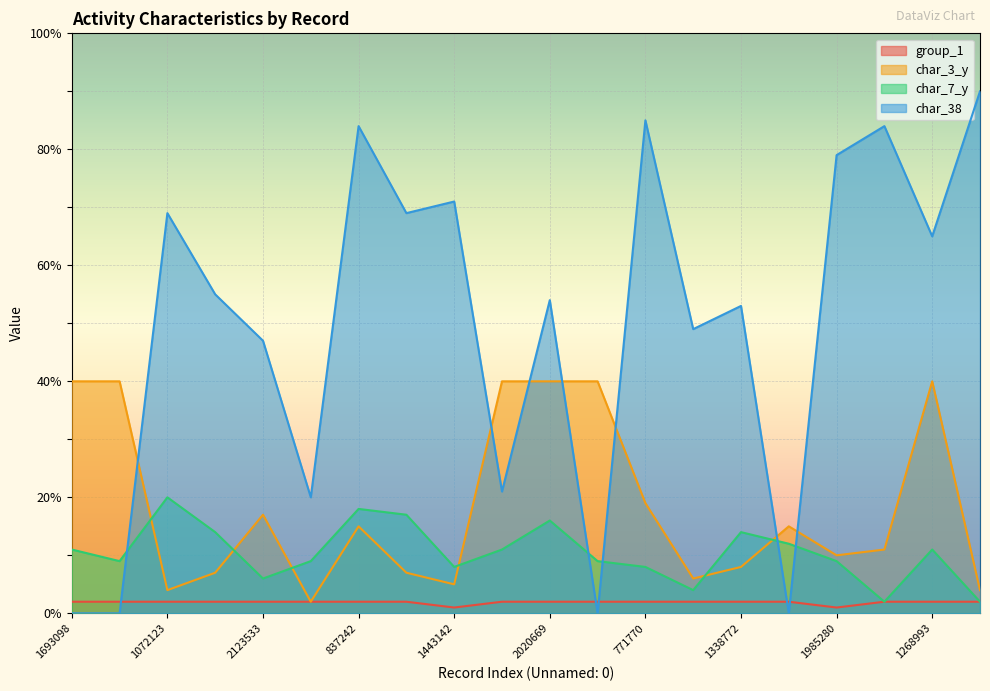

What is the label of the 7th point from the left?

837242